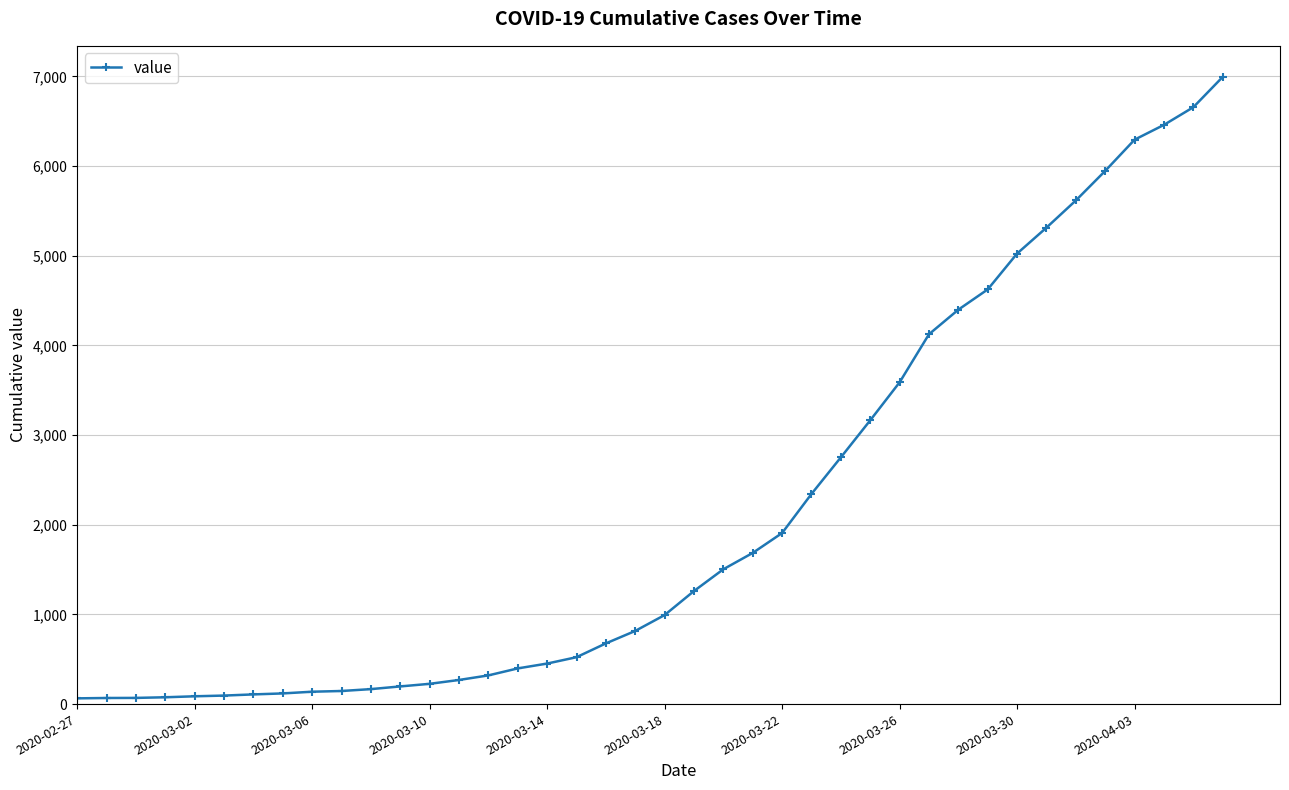

What is the difference between the maximum and second lowest values?

6927